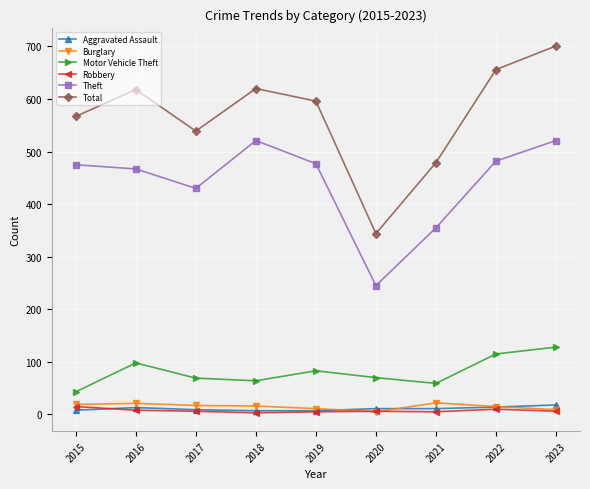

Which label corresponds to the largest value in the chart?

2023